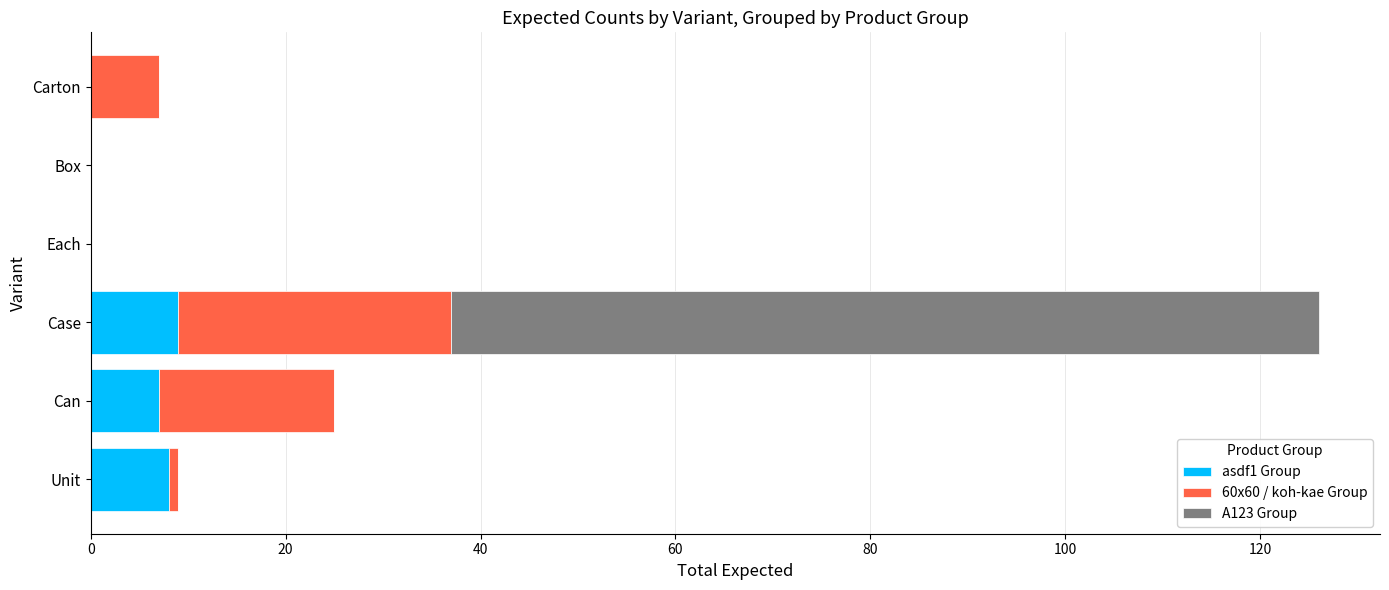

The value of asdf1 Group at Box is 5. True or false?

False